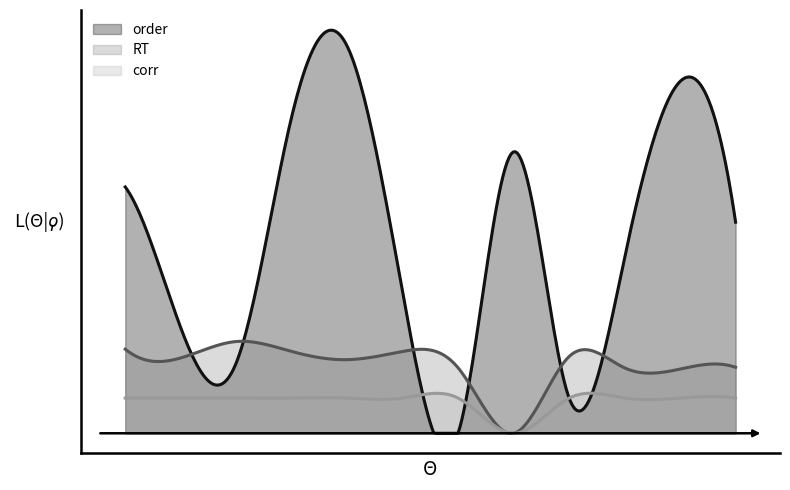

How many interior local valleys does the RT series have?

4